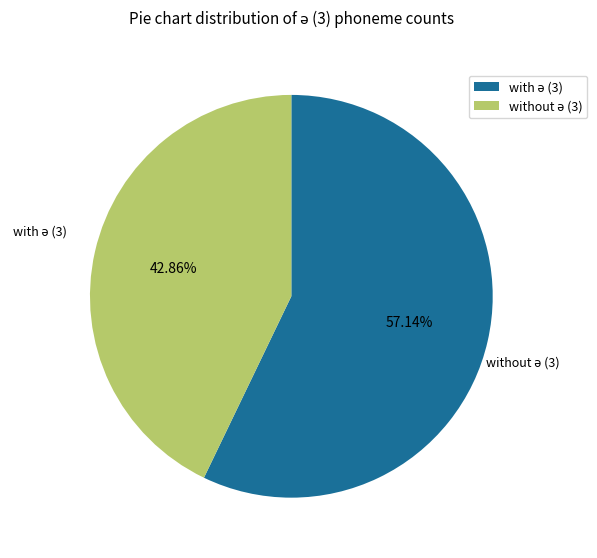

To the nearest percent, what is the average slice percentage?

50%